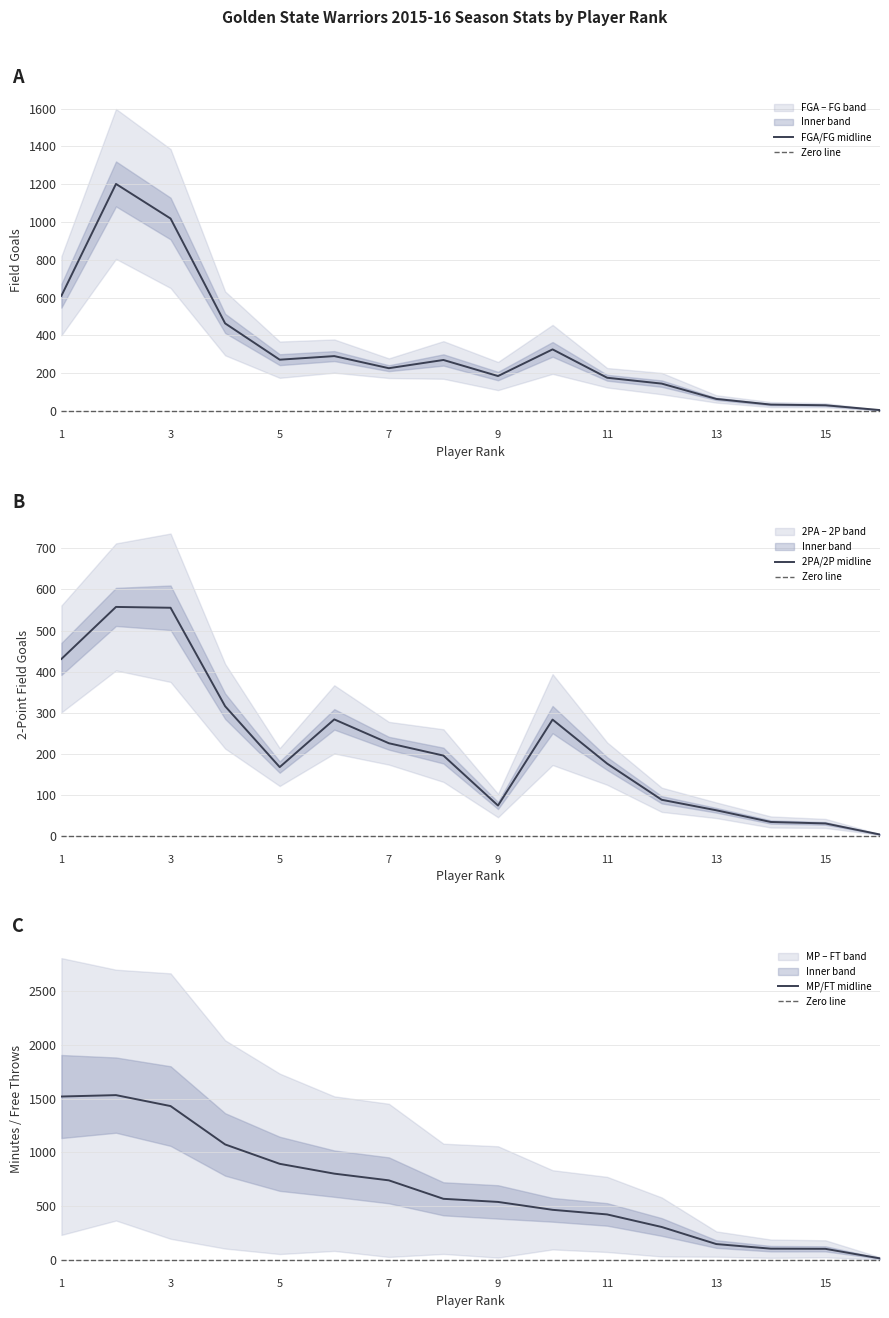

True or false: FGA and 2PA intersect in this chart.

False